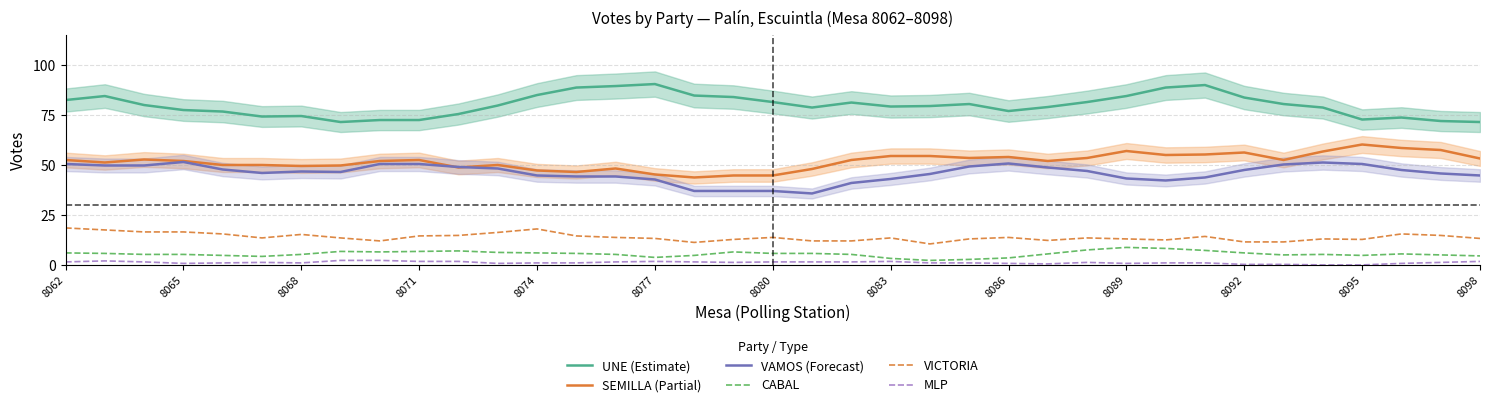

Reading left to right, extract all data points from this chart.

UNE (Estimate): 82.5	84.5	80.0	77.5	76.8	74.2	74.5	71.5	72.5	72.5	75.5	79.8	85.0	88.8	89.5	90.5	84.8	84.0	81.5	78.8	81.2	79.2	79.5	80.5	77.0	79.0	81.5	84.5	88.8	90.0	83.8	80.5	78.8	72.8	73.8	72.0	71.5
SEMILLA (Partial): 52.5	51.2	52.8	52.0	50.0	50.0	49.5	49.8	52.0	52.5	48.8	50.0	47.2	46.5	48.2	45.2	43.8	44.8	44.8	48.0	52.5	54.5	54.5	53.5	54.0	52.0	53.5	57.0	55.0	55.2	56.2	52.5	56.8	60.2	58.5	57.5	53.2
VAMOS (Forecast): 50.5	49.8	49.8	51.5	47.8	46.0	46.8	46.5	50.5	50.5	49.0	48.2	44.8	44.2	44.2	42.8	37.0	37.0	37.0	35.8	41.0	43.0	45.5	49.2	50.8	48.8	47.0	43.2	42.2	43.8	47.5	50.2	51.2	50.5	47.5	45.8	44.8
CABAL: 6.0	5.8	5.2	5.2	4.8	4.2	5.2	6.8	6.5	6.8	7.0	6.2	6.0	5.8	5.2	3.8	4.8	6.5	5.8	5.8	5.2	3.2	2.2	2.8	3.5	5.5	7.5	8.8	8.2	7.2	6.0	5.0	5.2	4.8	5.5	5.0	4.5
VICTORIA: 18.5	17.5	16.5	16.5	15.5	13.5	15.2	13.5	12.0	14.5	14.8	16.2	18.0	14.5	13.8	13.2	11.2	12.8	13.8	12.0	12.0	13.5	10.5	13.0	13.8	12.2	13.5	13.0	12.5	14.2	11.5	11.5	13.0	12.8	15.5	14.8	13.2
MLP: 1.5	2.0	1.5	0.8	1.0	1.2	1.0	2.2	2.2	1.8	1.8	0.8	1.0	1.0	1.5	1.8	1.5	1.2	1.5	1.5	1.5	1.8	1.0	1.0	0.8	0.5	1.2	0.8	1.0	1.0	0.2	0.2	0.0	0.0	0.8	1.2	1.8